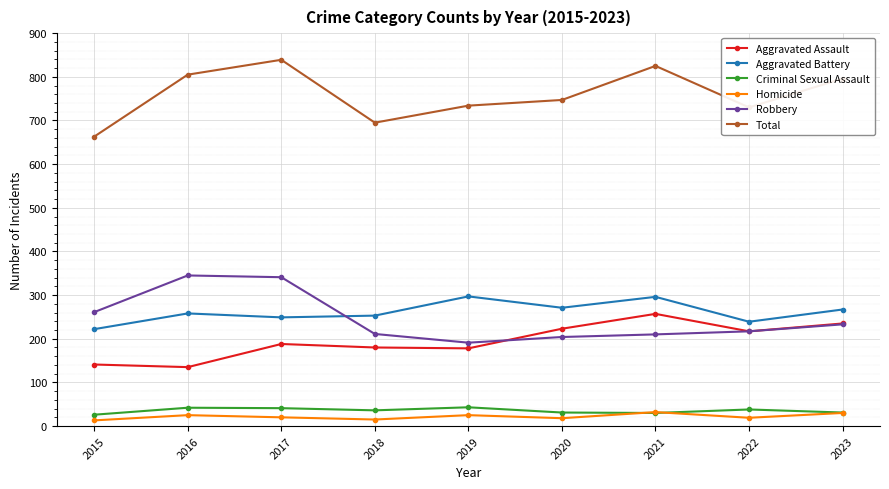

At how many categories does at least one series exceed 165?

9